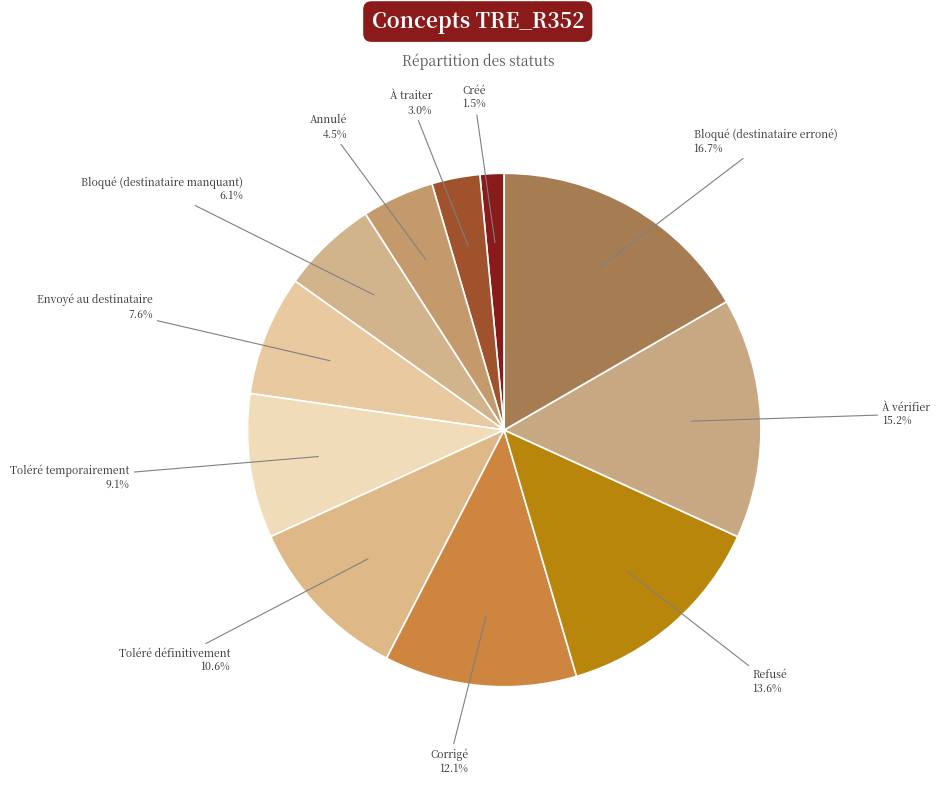

What percentage is the Corrigé slice, to the nearest percent?

12%